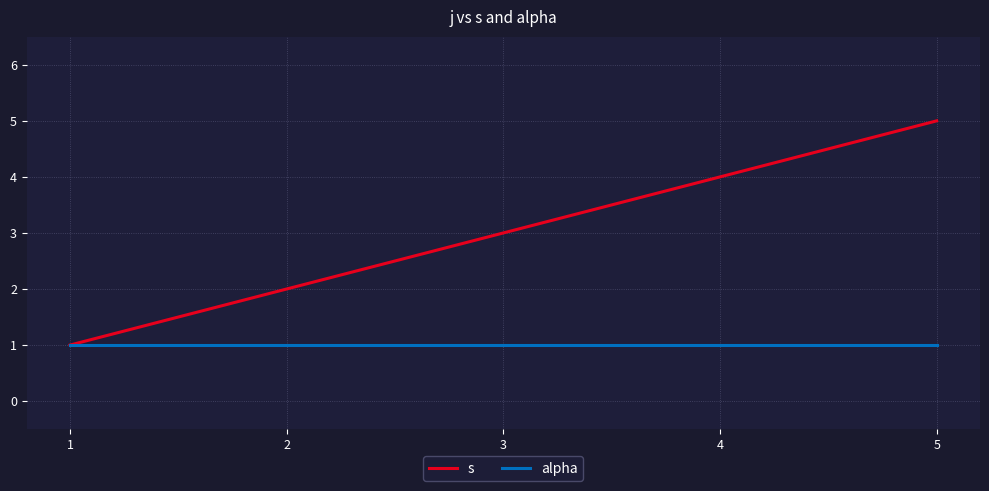

How many lines are shown in the chart?

2